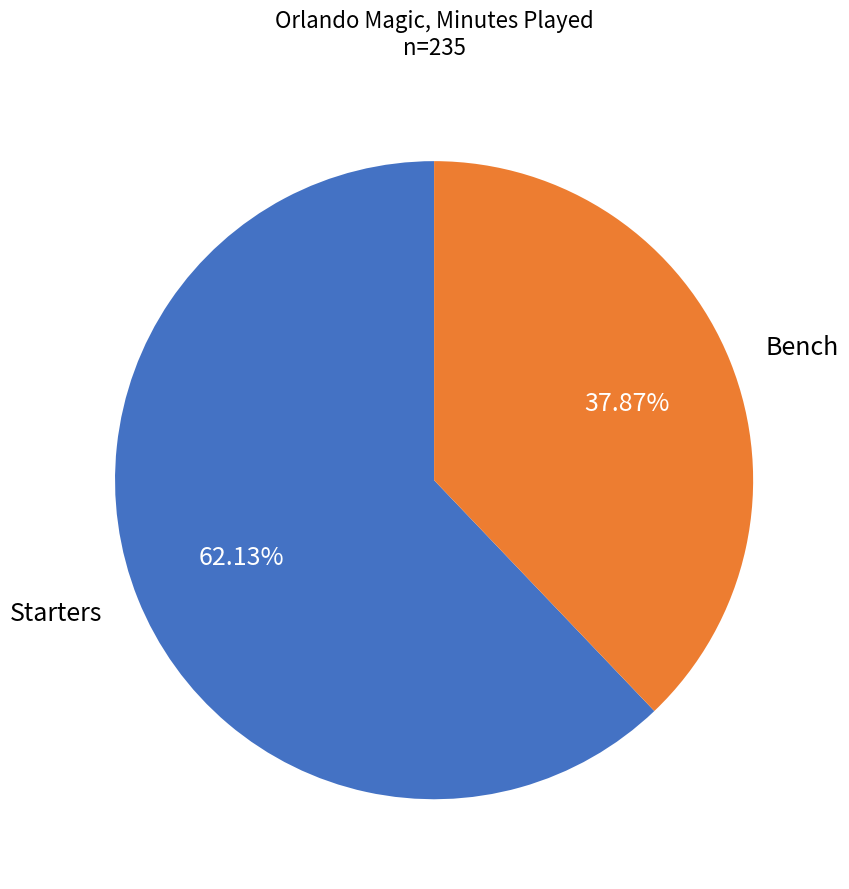

What is the ratio of the value at Bench to the value at Starters?

0.6